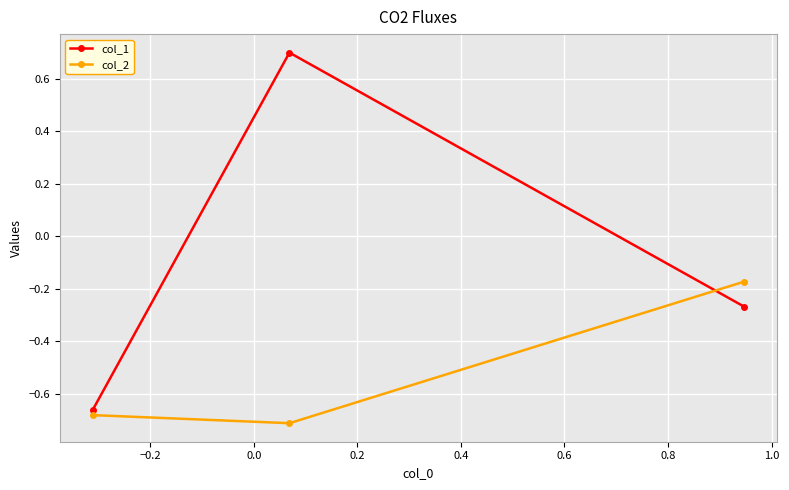

What is the difference between the maximum and minimum values in the col_1 series?

1.4